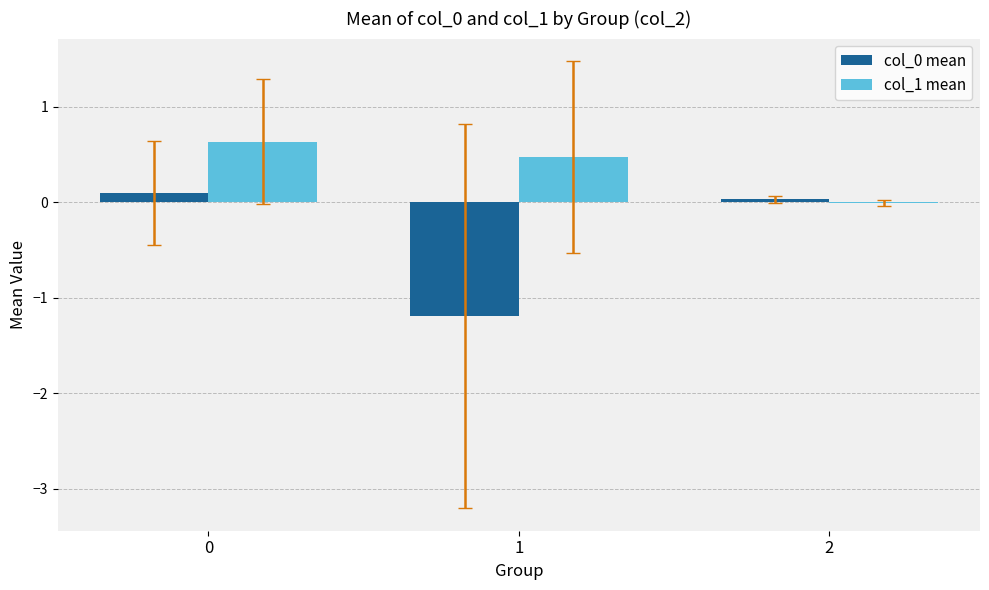

What is the maximum value shown in the chart?

0.6